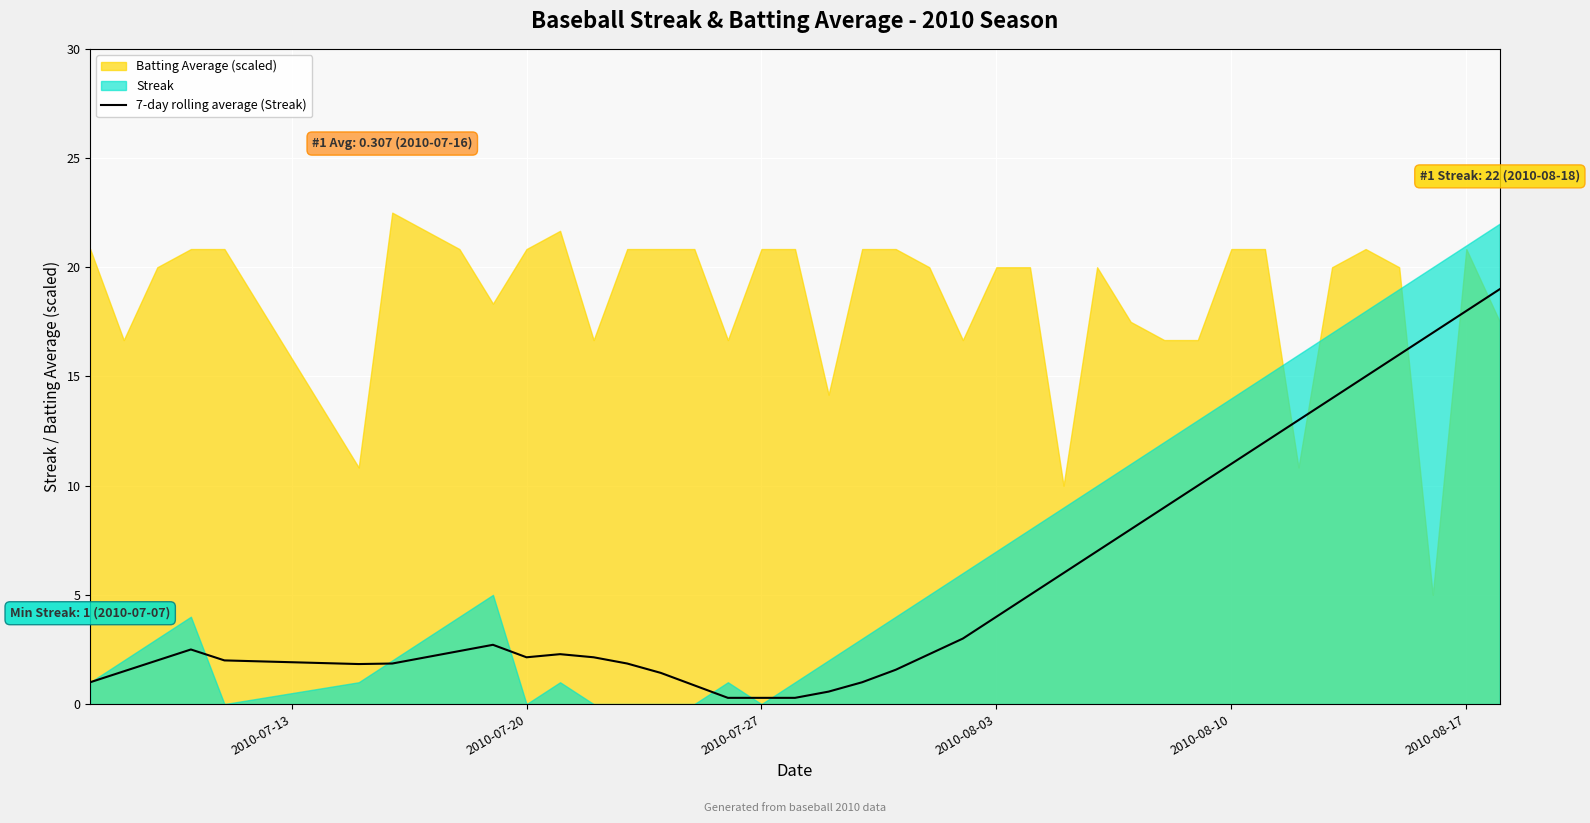

Count the number of values greater than 2.

25